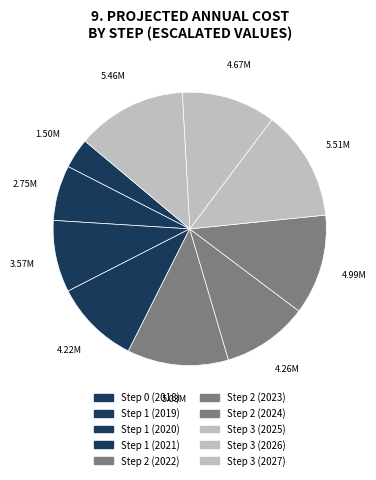

How many slices are in this pie chart?

10